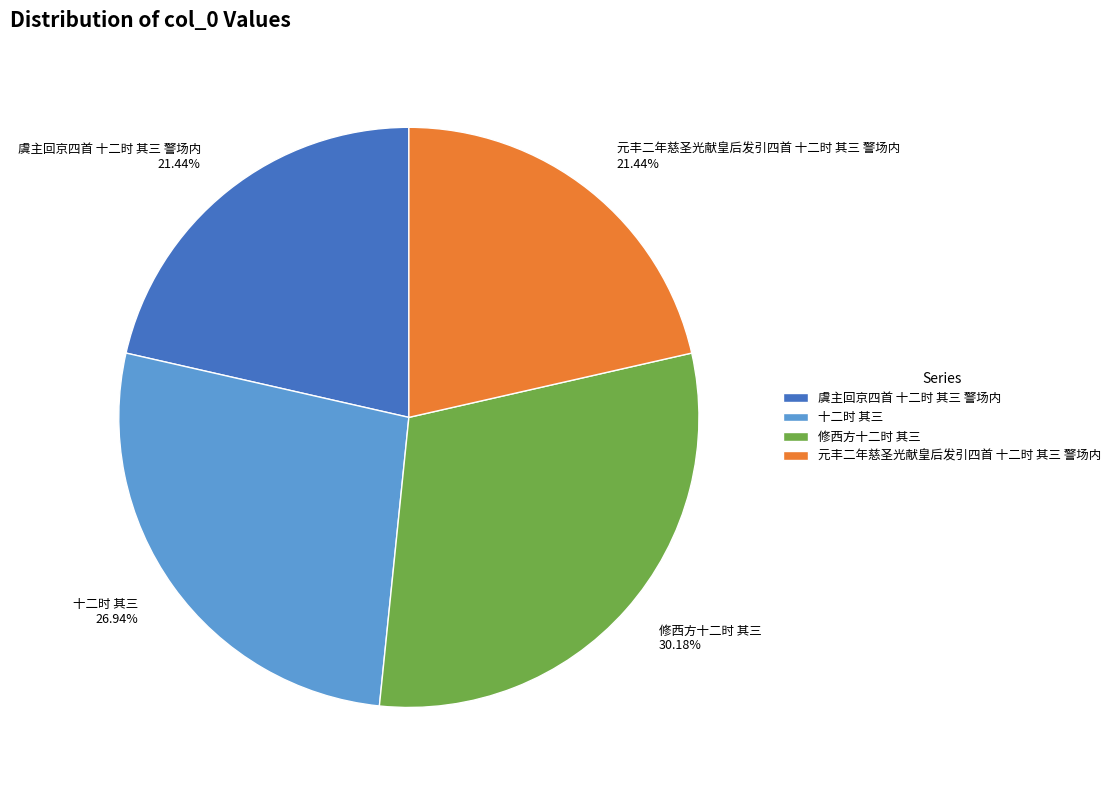

Is the sum of 虞主回京四首 十二时 其三 警场内 and 十二时 其三 greater than half?

No